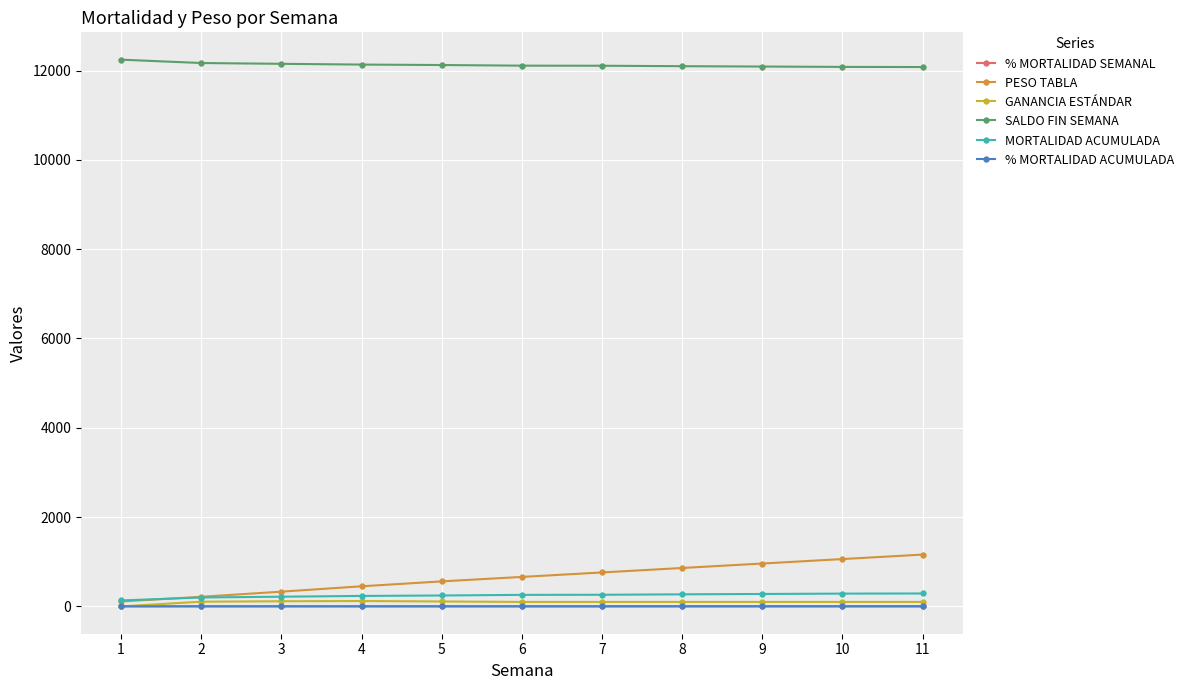

What is the total value across all series at 4?

12940.0